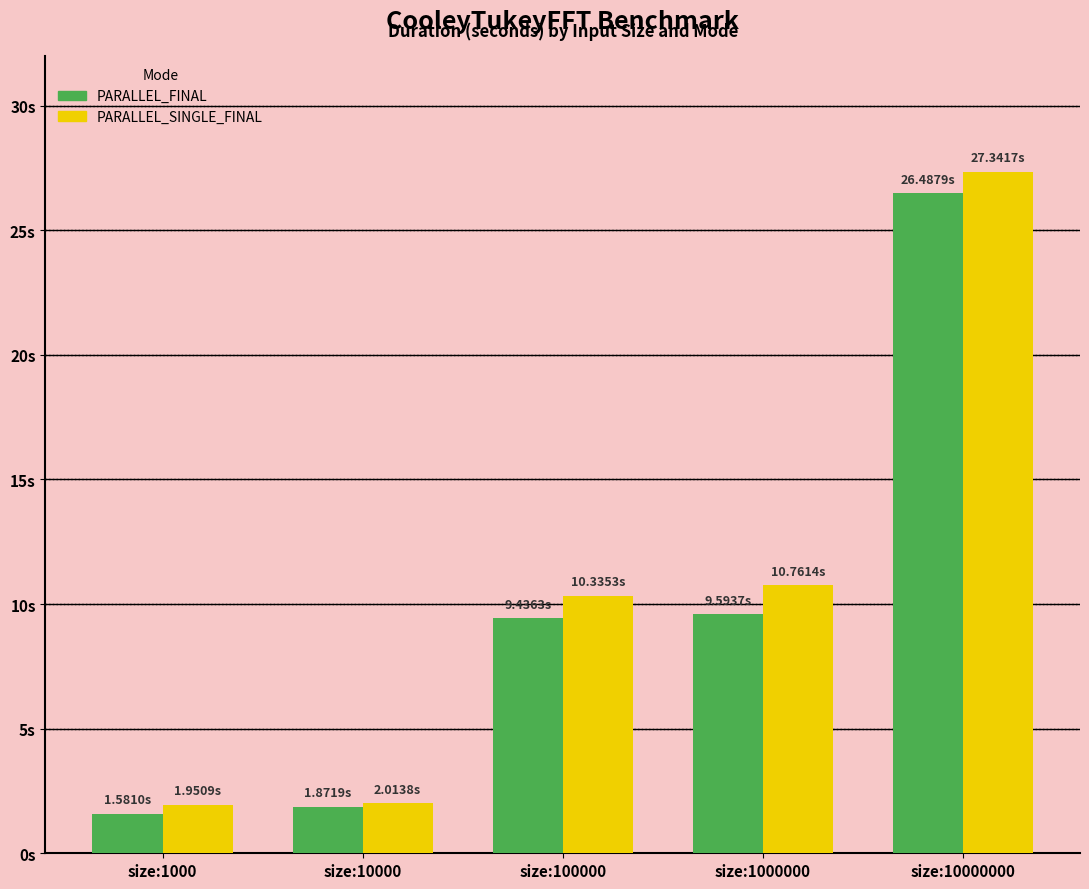

Is the value of PARALLEL_FINAL at size:10000 greater than the value of PARALLEL_SINGLE_FINAL at size:10000000?

No